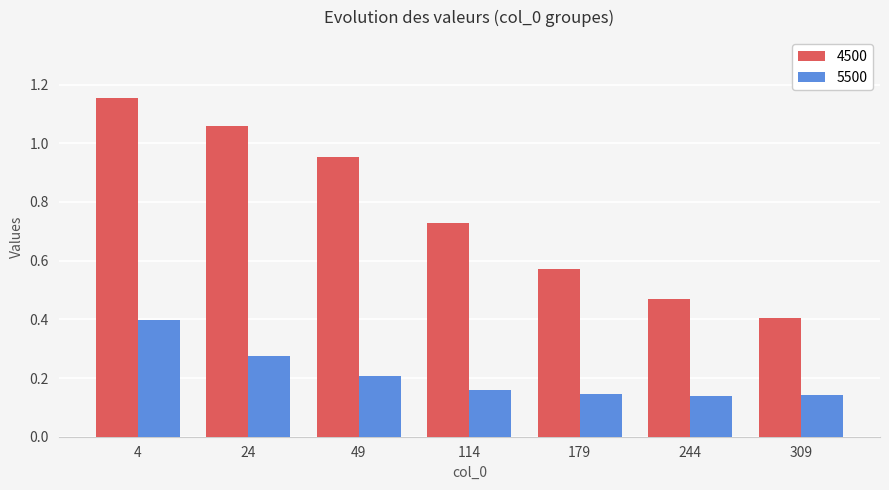

Which category has the highest value in the 4500 series?

4